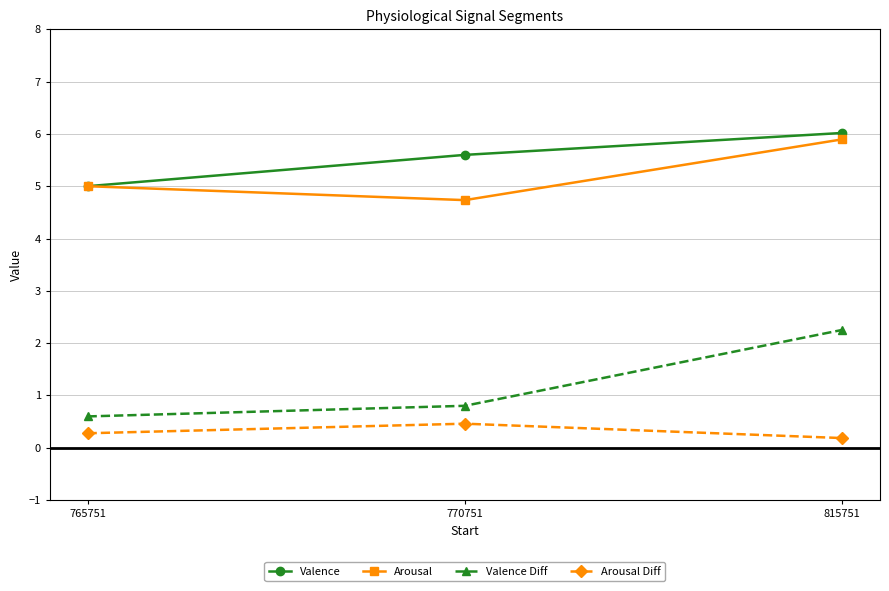

Rank the series at 770751 from lowest to highest value.

Arousal Diff, Valence Diff, Arousal, Valence